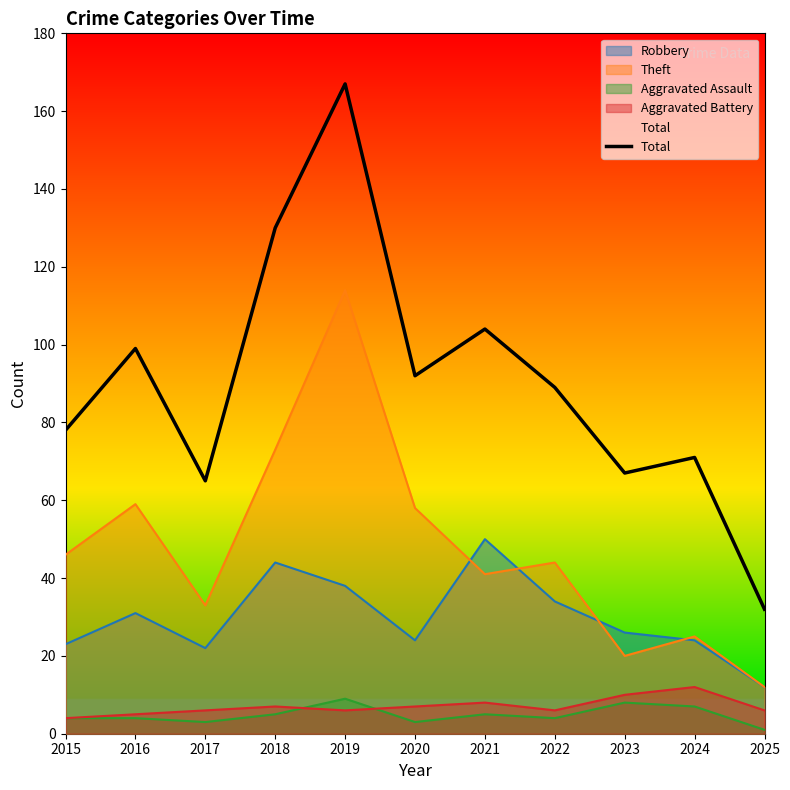

How many values are below 89?

5